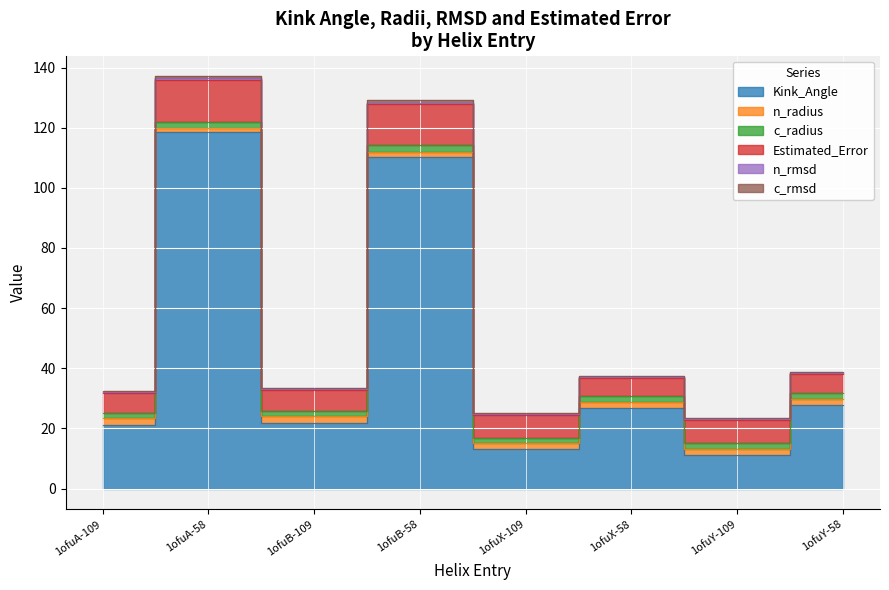

At which category does n_radius reach its first local valley?

1ofuA-58